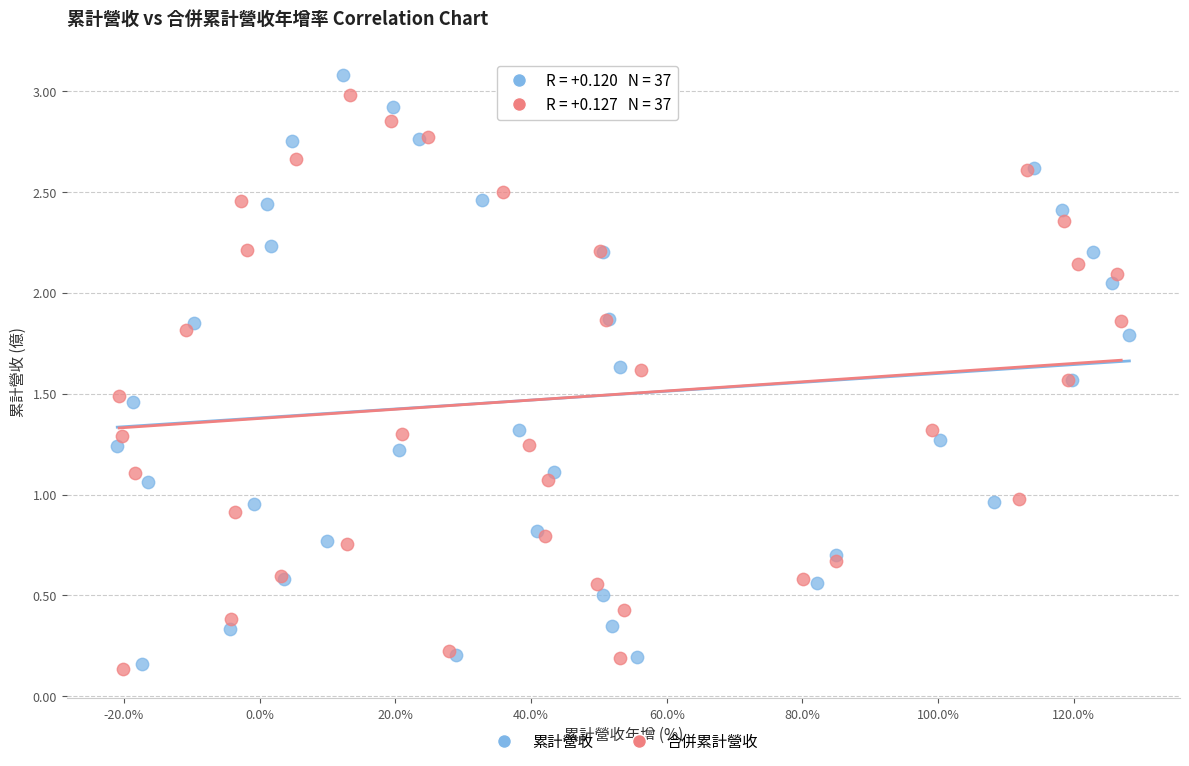

Which series has the widest spread of Y values?

累計營收